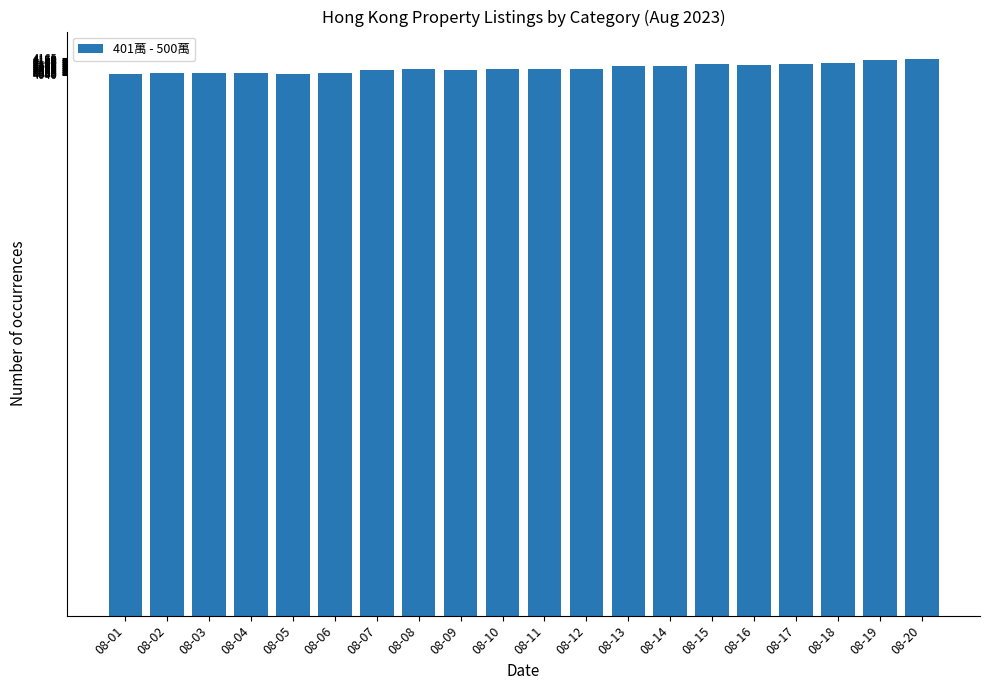

What is the average value?

4091